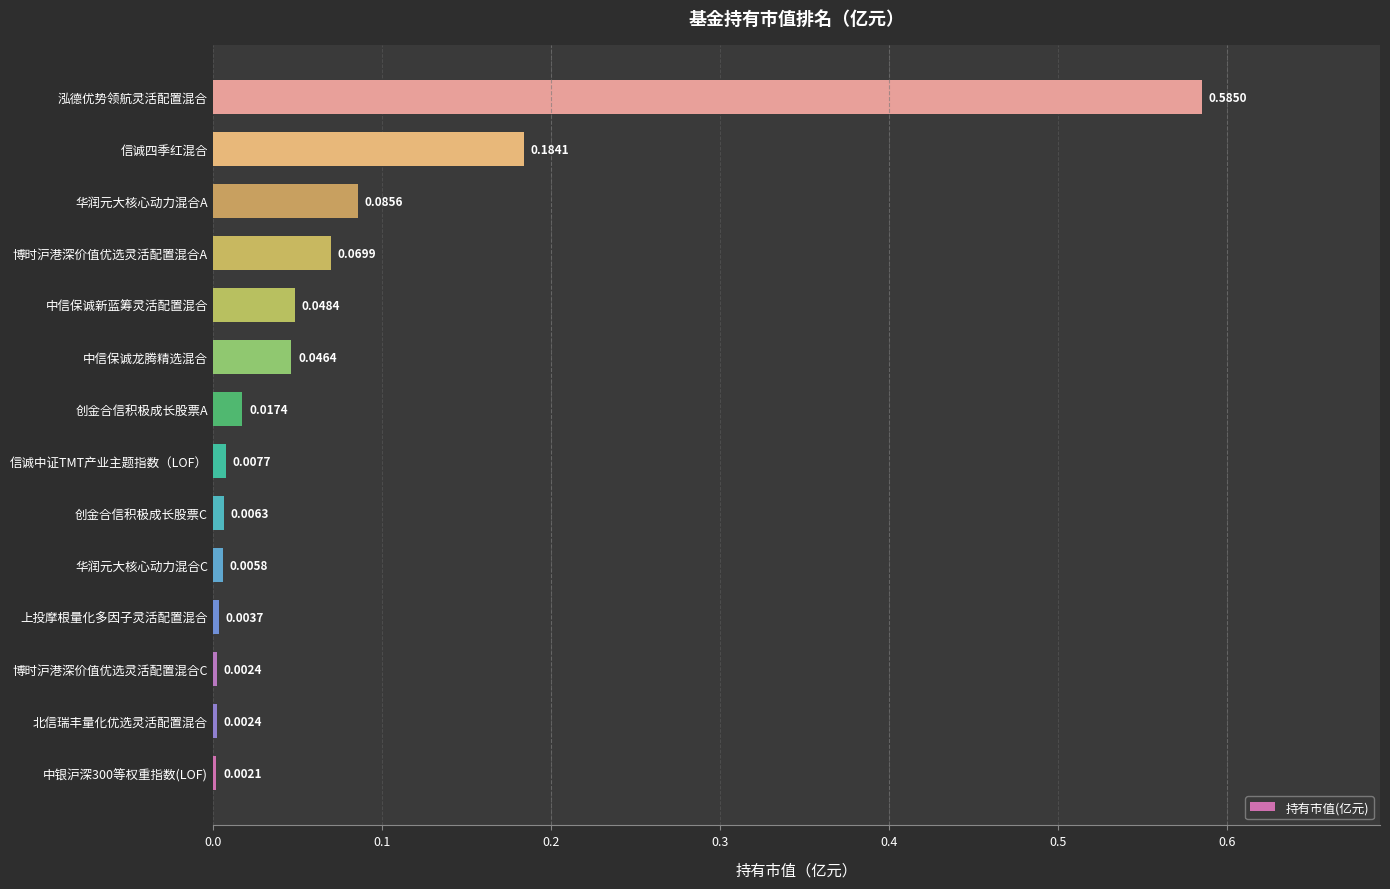

Are the bars grouped side by side (vs. stacked)?

No